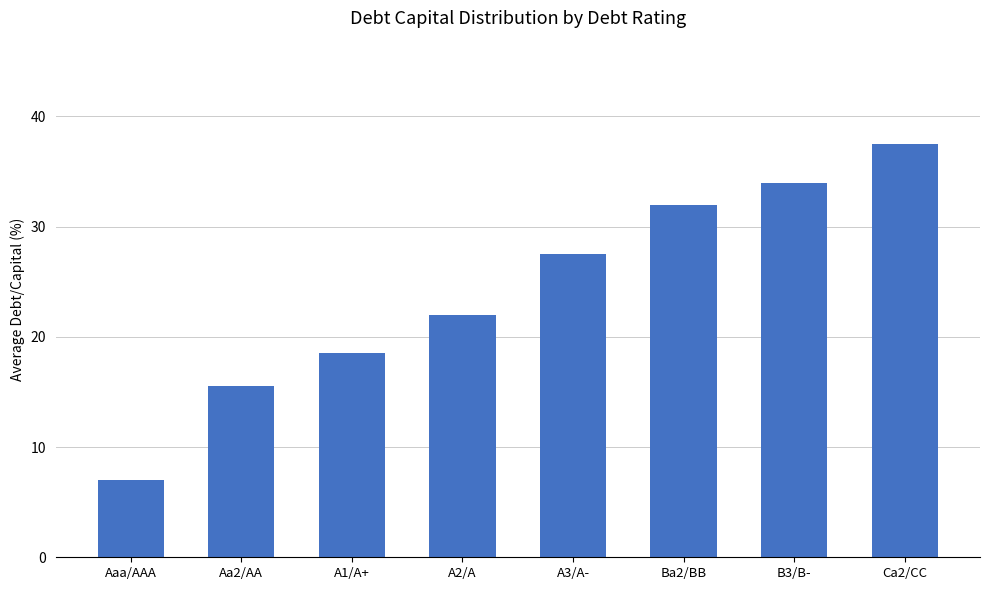

What is the difference between the values at A1/A+ and Aaa/AAA?

11.5